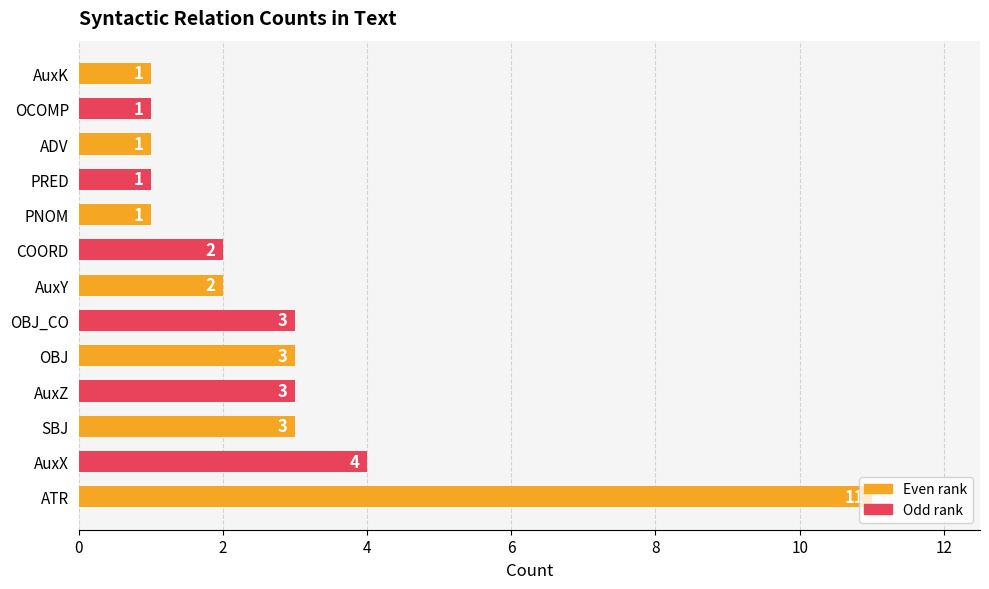

Count the values in the range 1 to 3.

11